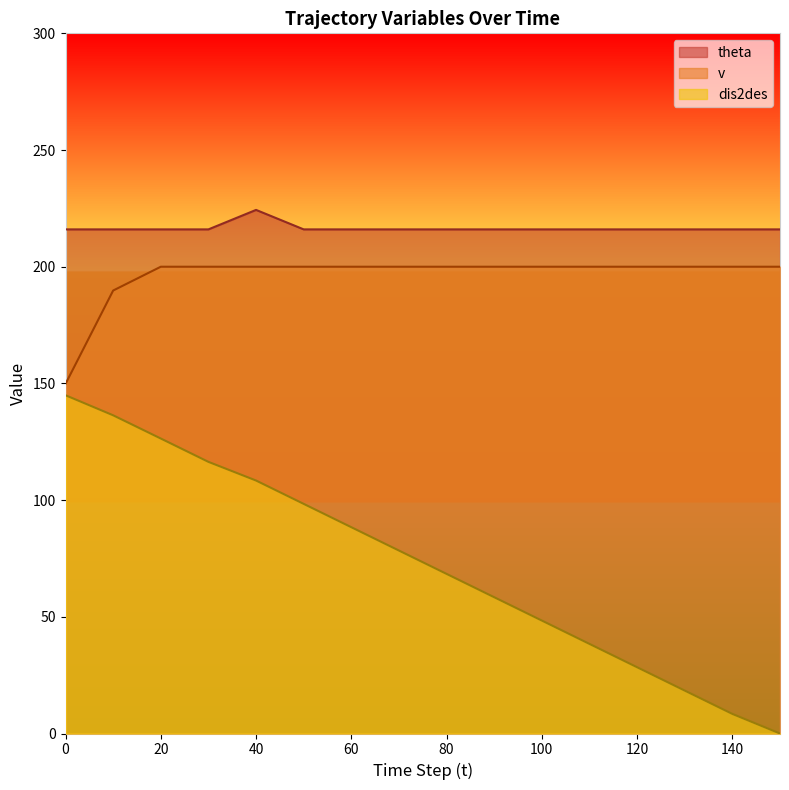

At which category does the chart reach its minimum across all series?

150